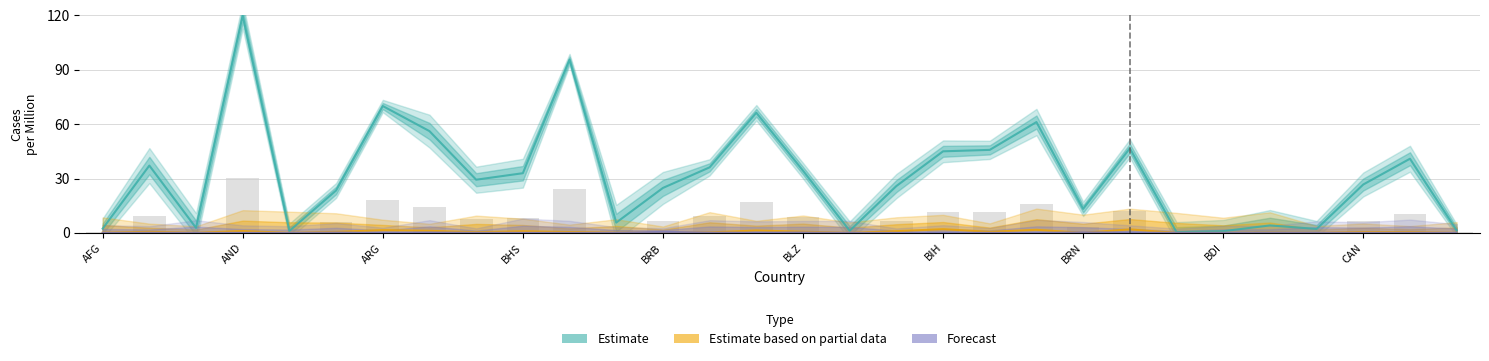

What is the greatest value displayed?

120.0